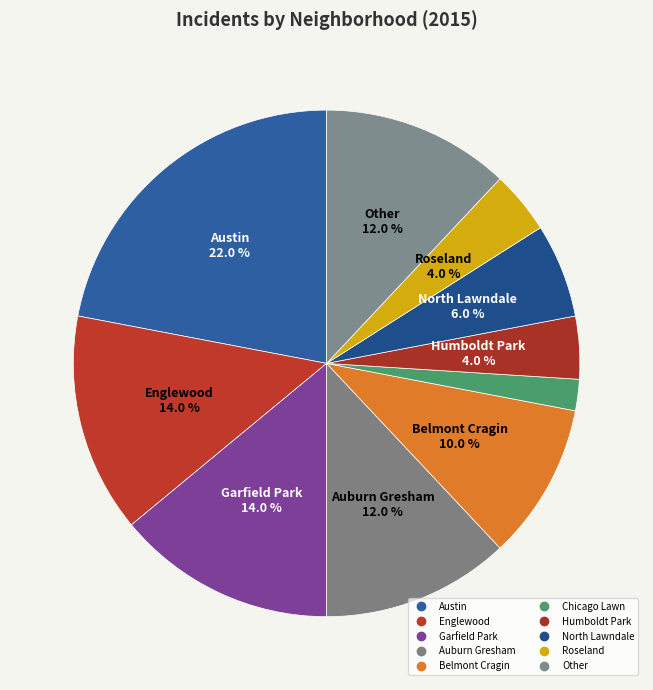

Is there a majority slice in this chart?

No